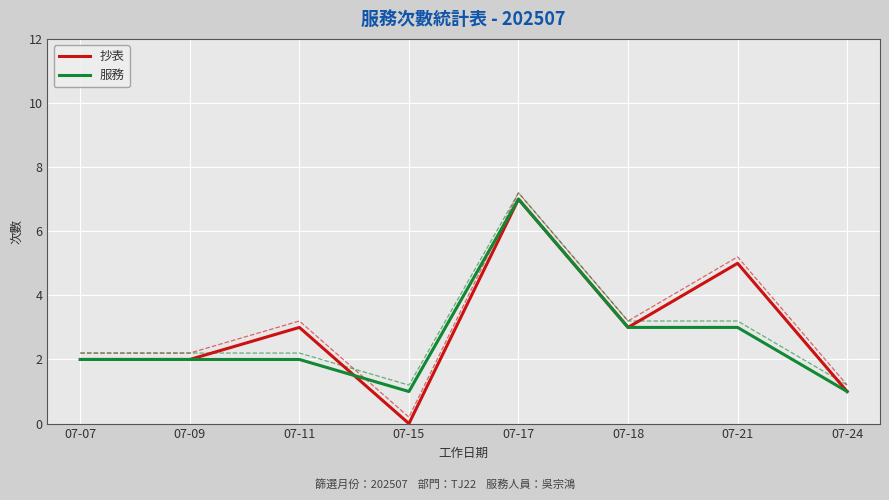

List the series in order of their peak value, lowest first.

抄表, 服務